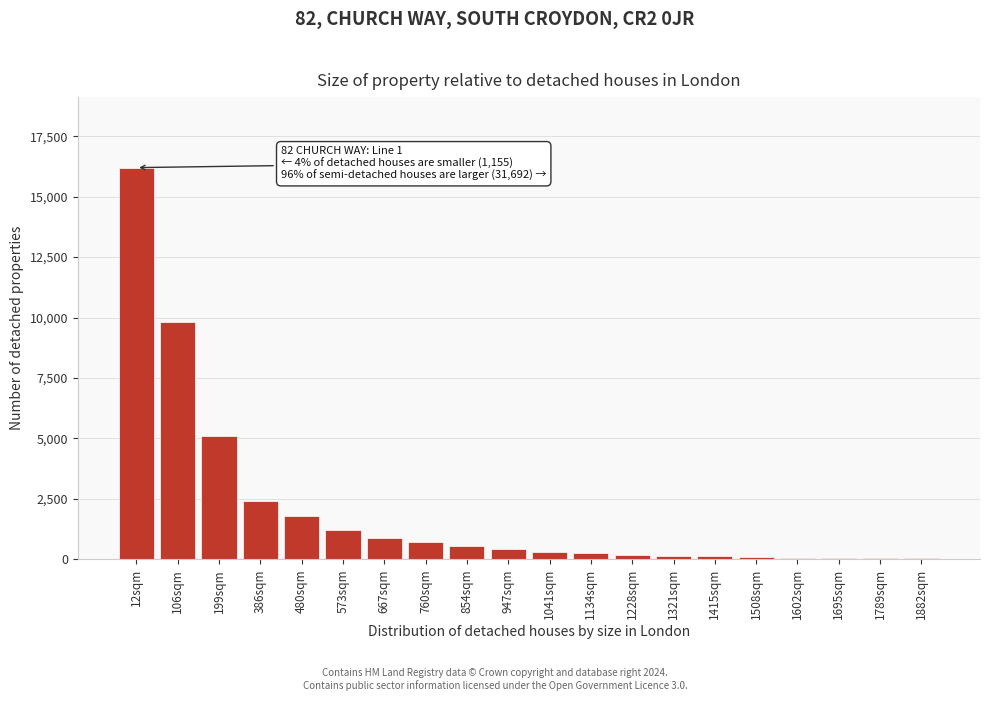

Which has a higher value, 480sqm or 106sqm?

106sqm